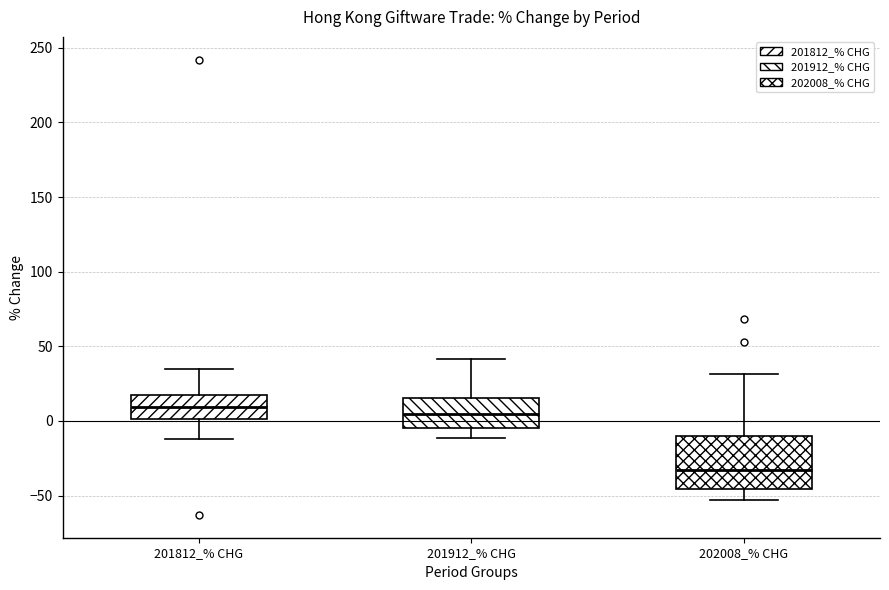

Reading left to right, transcribe this box plot: for each box, give where its median line is, the range the box spans, and where its two whiskers end, as read against the y-axis. The values are not printed on the chart, so give them approximately, as read against the axis.

201812_% CHG: median 10, box 0 to 15, whiskers -10 to 35
201912_% CHG: median 5, box -5 to 15, whiskers -10 to 40
202008_% CHG: median -35, box -45 to -10, whiskers -55 to 30